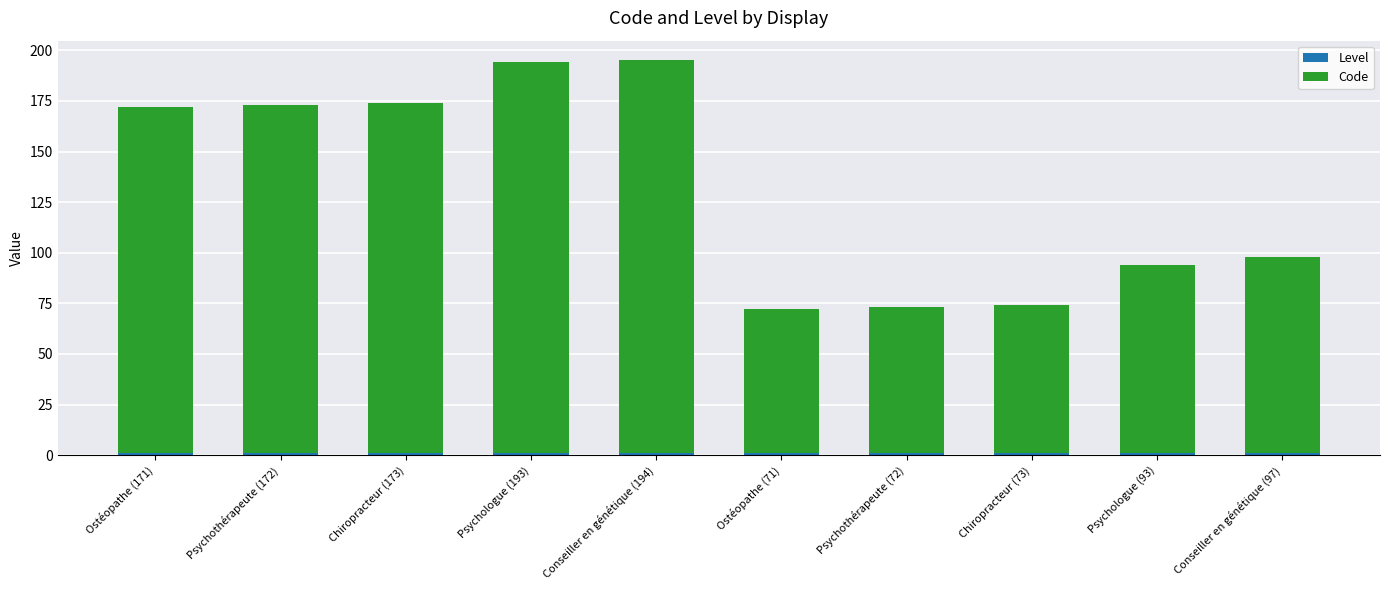

Are the bars horizontal?

No